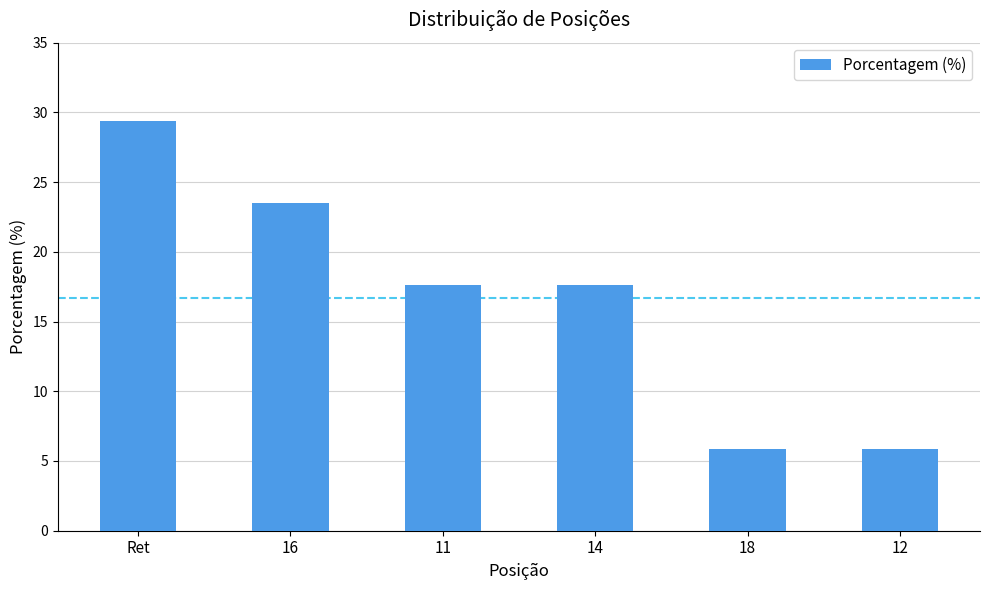

The value at 12 is 5.9. True or false?

True